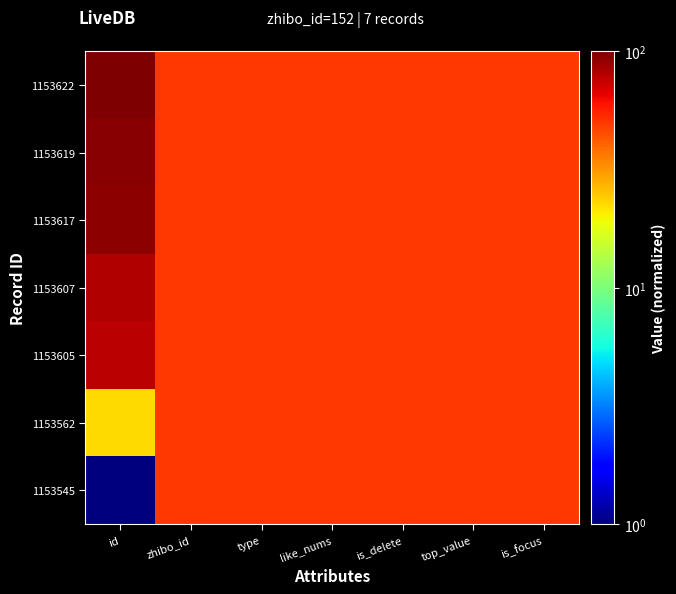

Reading right to left, list all the values displayed in this chart.

1153622: is_focus=50.0	top_value=50.0	is_delete=50.0	like_nums=50.0	type=50.0	zhibo_id=50.0	id=100.0
1153619: is_focus=50.0	top_value=50.0	is_delete=50.0	like_nums=50.0	type=50.0	zhibo_id=50.0	id=96.1
1153617: is_focus=50.0	top_value=50.0	is_delete=50.0	like_nums=50.0	type=50.0	zhibo_id=50.0	id=93.6
1153607: is_focus=50.0	top_value=50.0	is_delete=50.0	like_nums=50.0	type=50.0	zhibo_id=50.0	id=80.7
1153605: is_focus=50.0	top_value=50.0	is_delete=50.0	like_nums=50.0	type=50.0	zhibo_id=50.0	id=78.1
1153562: is_focus=50.0	top_value=50.0	is_delete=50.0	like_nums=50.0	type=50.0	zhibo_id=50.0	id=22.9
1153545: is_focus=50.0	top_value=50.0	is_delete=50.0	like_nums=50.0	type=50.0	zhibo_id=50.0	id=1.0